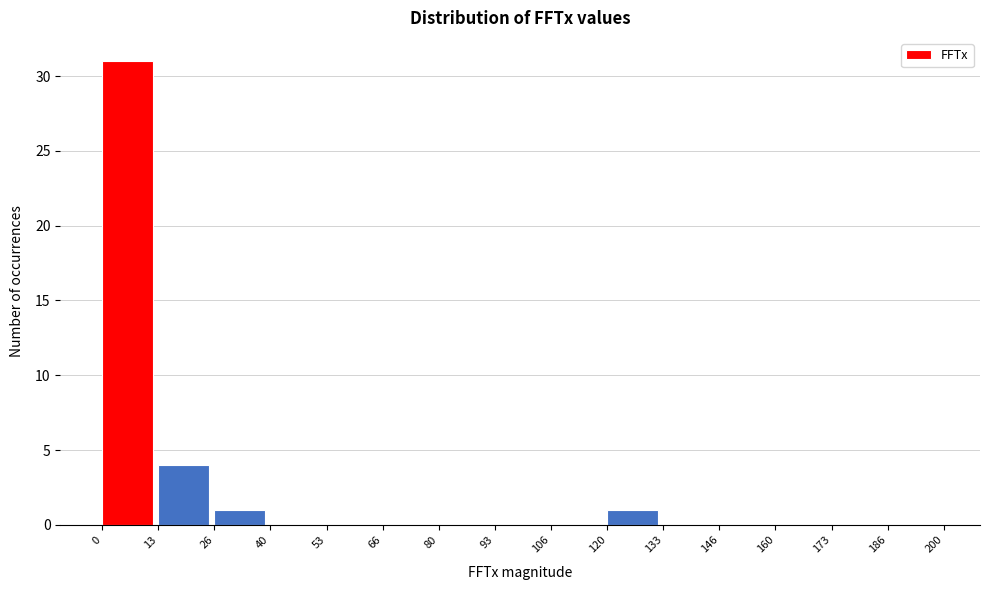

Which range on the x-axis has the tallest bar?

0 to 13